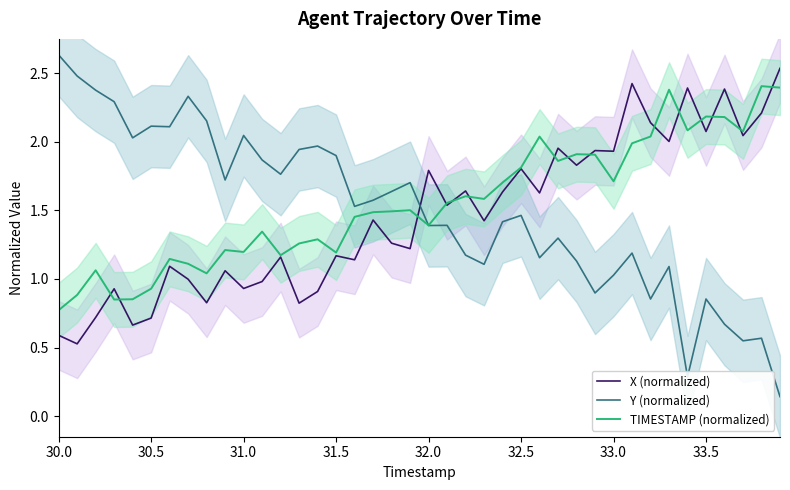

True or false: X (normalized) has a value of 2.1 at 33.5.

True